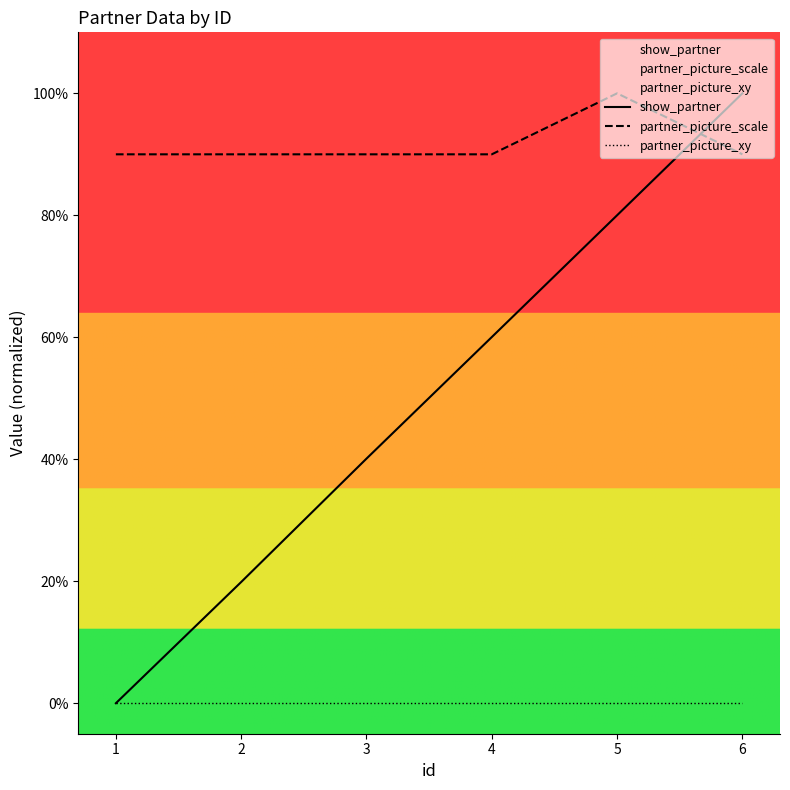

How many series are shown in this chart?

3